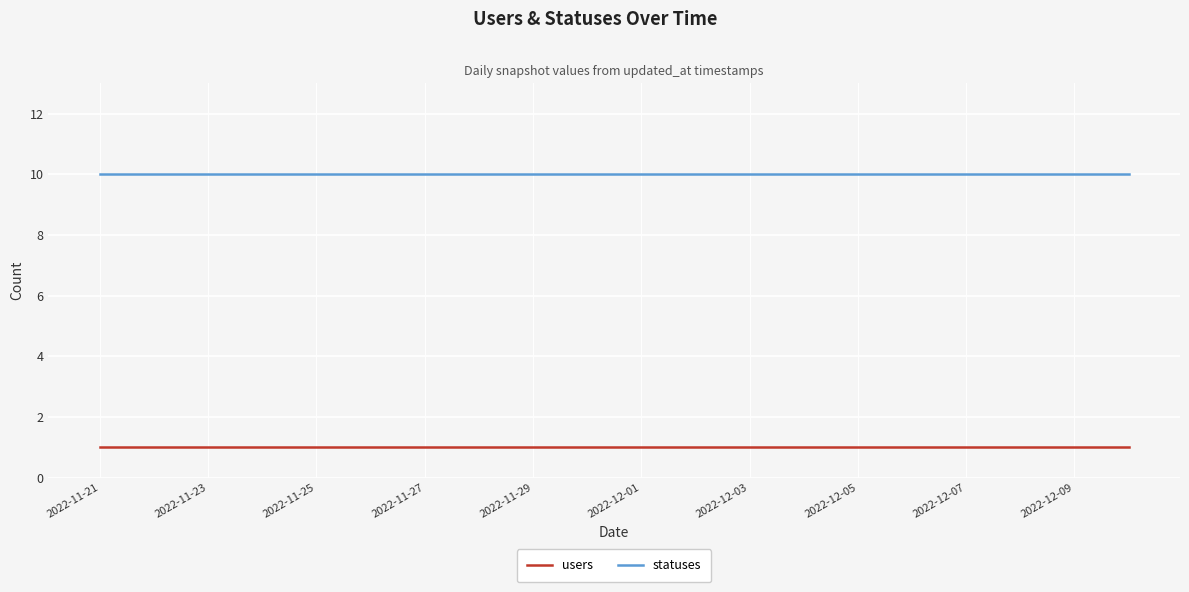

List the series in order of their peak value, lowest first.

users, statuses